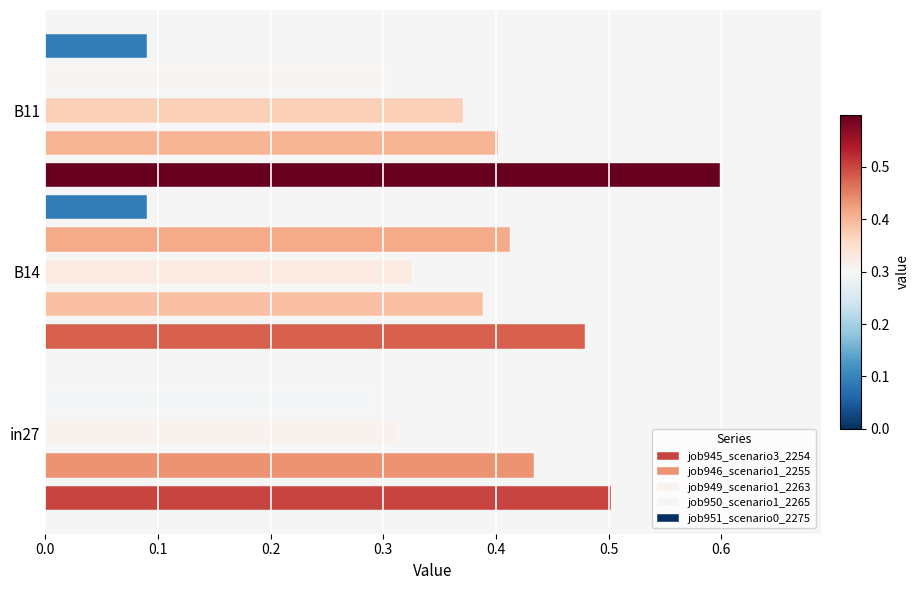

Which series has the widest spread of values?

job945_scenario3_2254